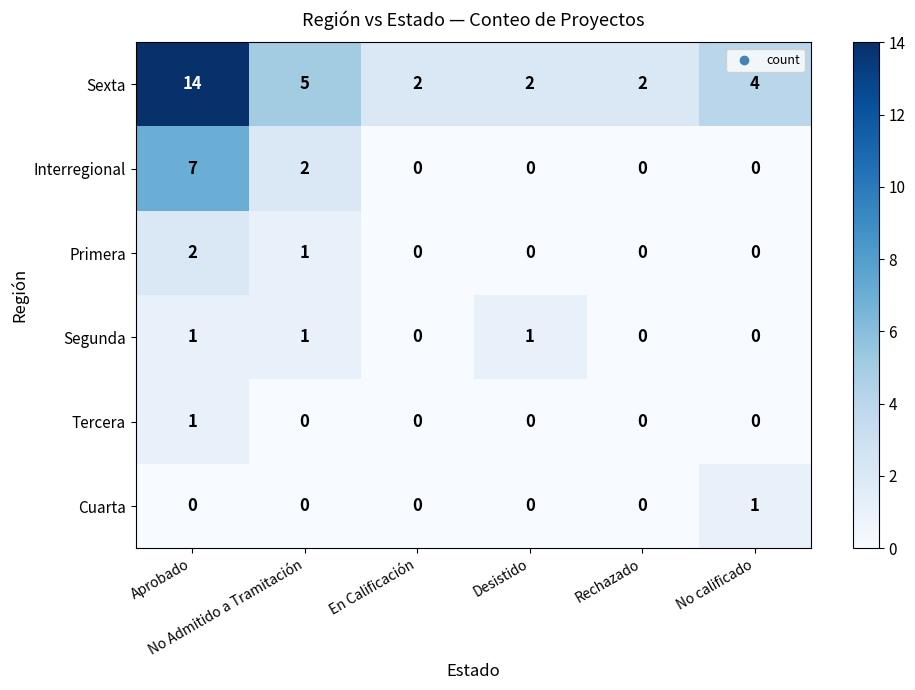

Count the Primera values in the range 0 to 1.

5